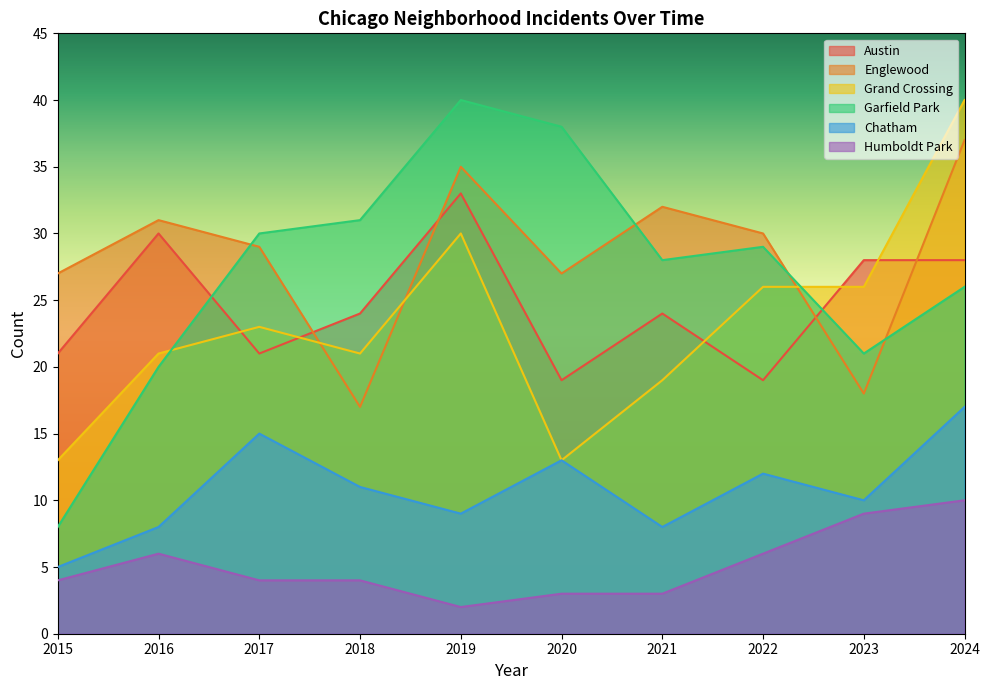

At which category does Englewood reach its first local peak?

2016